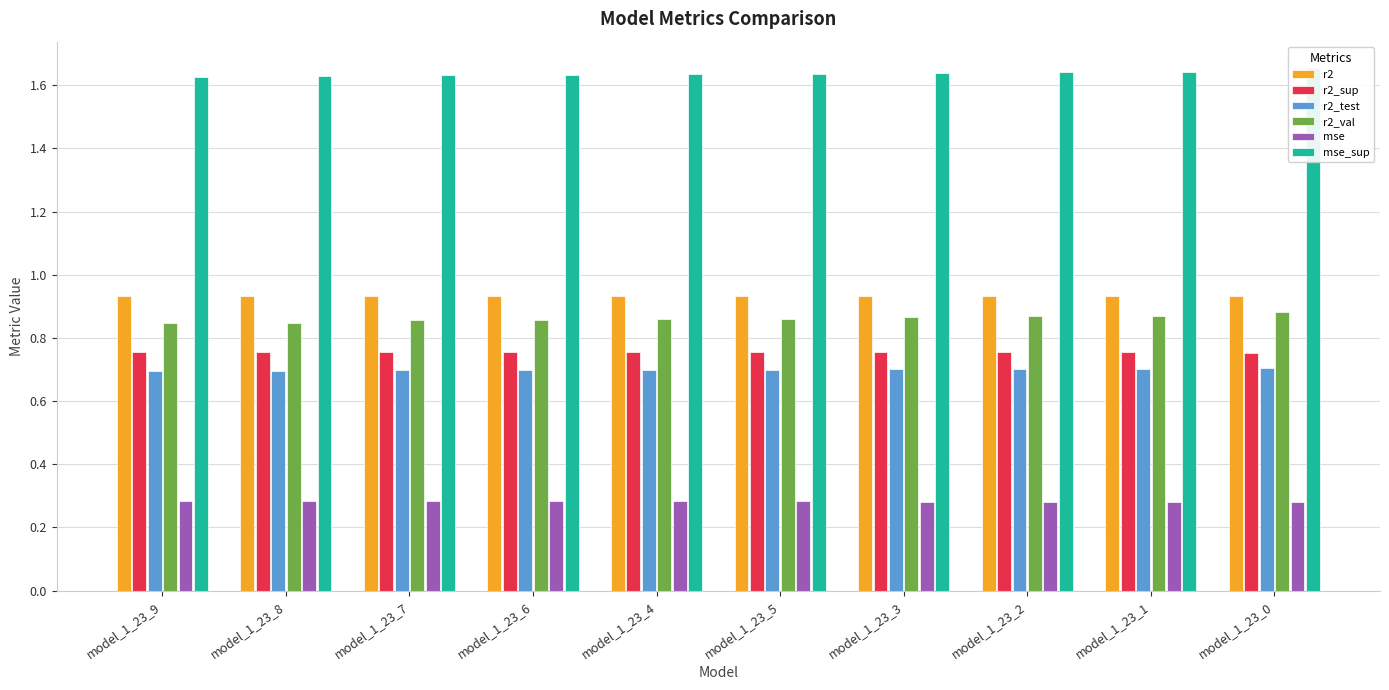

What are all the series names shown in the legend?

r2, r2_sup, r2_test, r2_val, mse, mse_sup